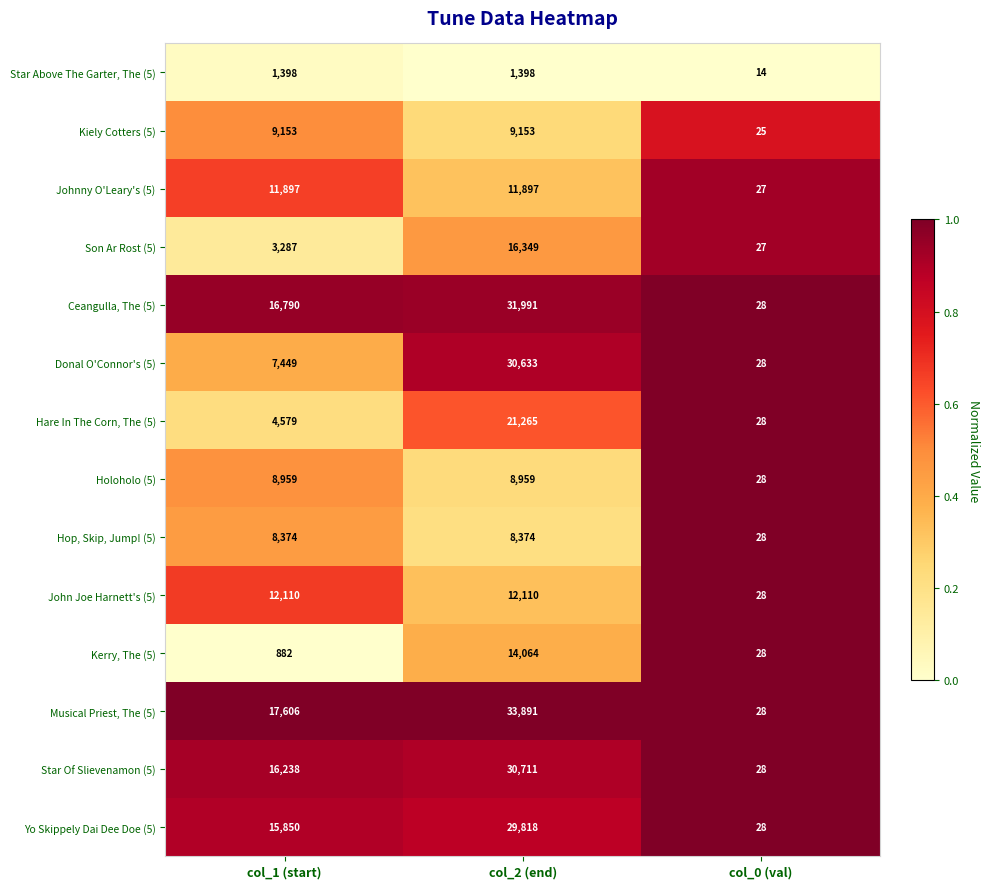

The value of Hare In The Corn, The (5) at col_2 (end) is 21265. True or false?

True